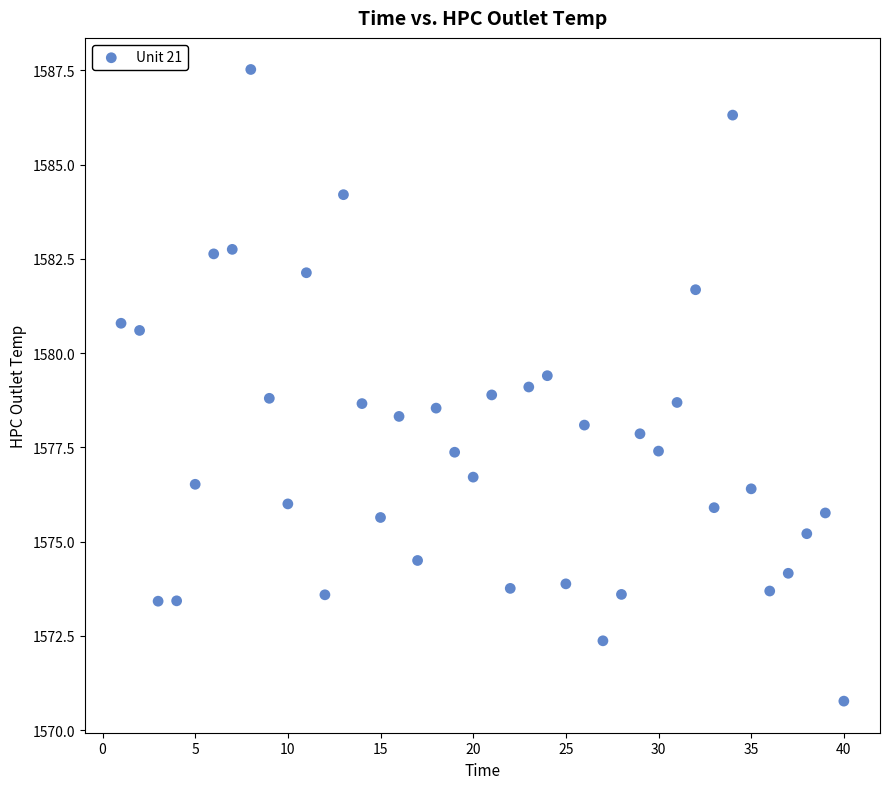

What is the range of X values (max minus min)?

39.0